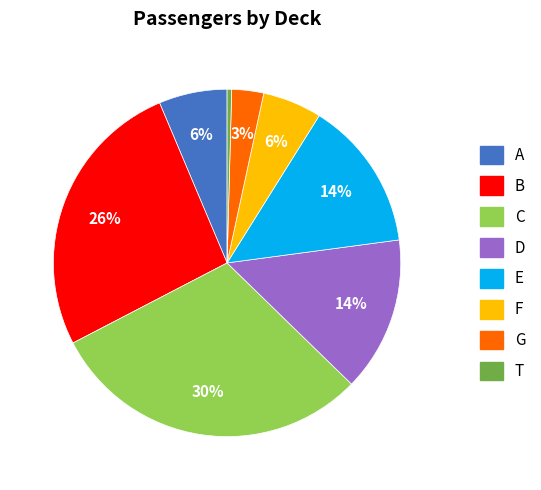

Between D and C, which is larger?

C